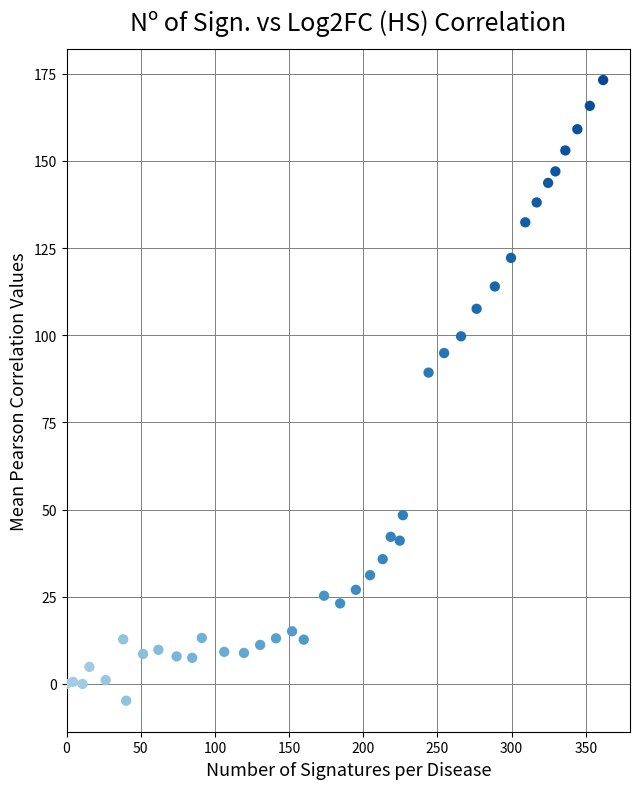

What Y value in the scatter plot is closest to 84?

89.3